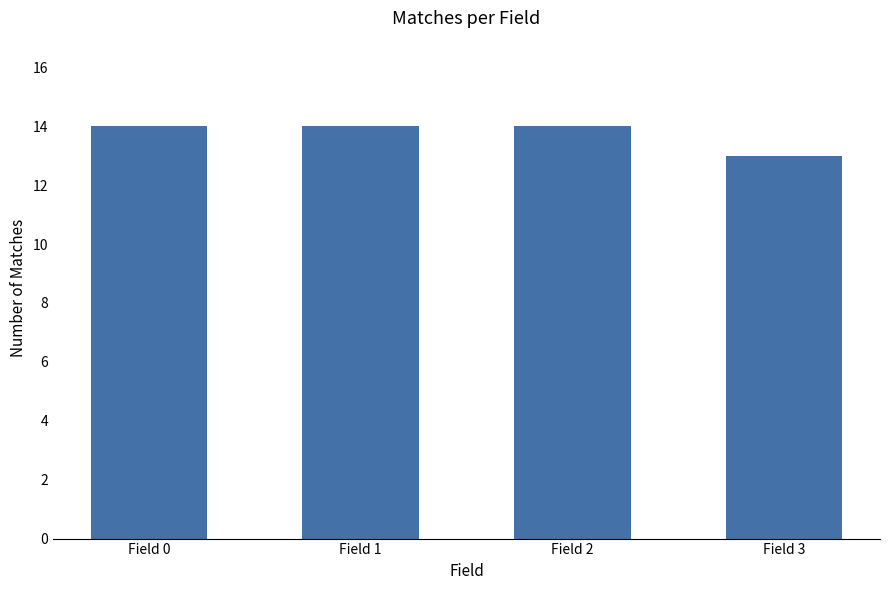

Reading right to left, extract all data points from this chart.

Field 3=13	Field 2=14	Field 1=14	Field 0=14